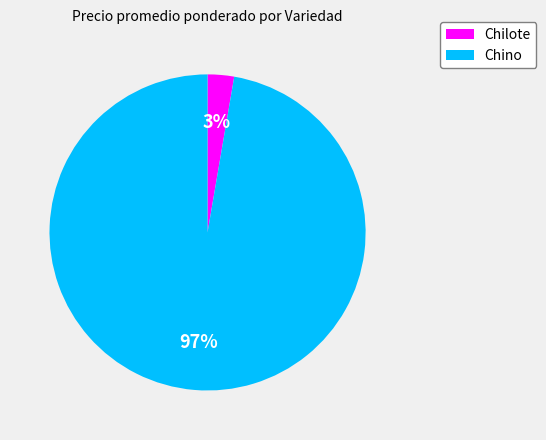

What is the smallest slice in the pie chart?

Chilote